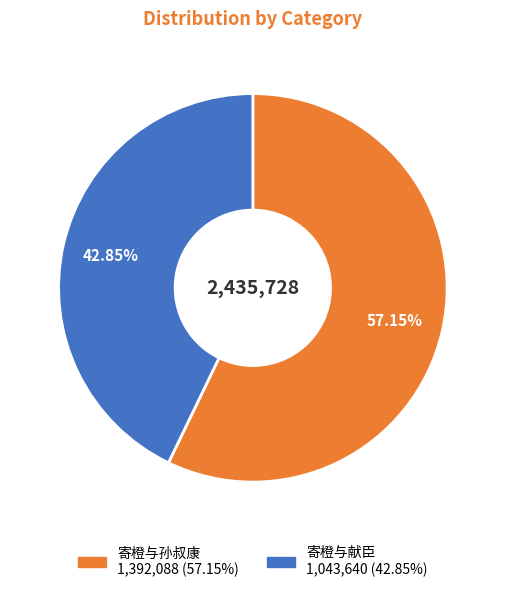

To the nearest percent, what is the difference between the largest and smallest slice percentages?

14%